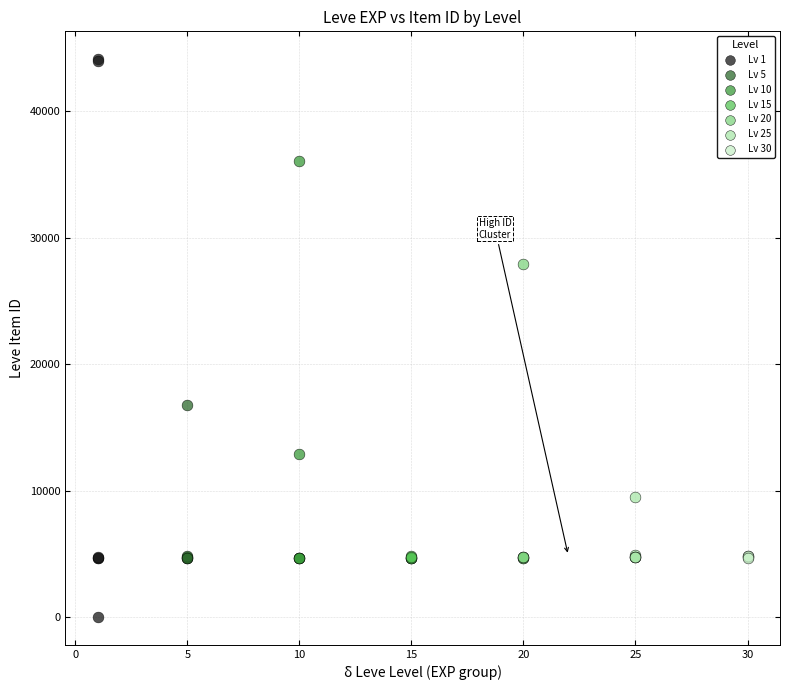

Which series contains the lowest Y value?

Lv 1